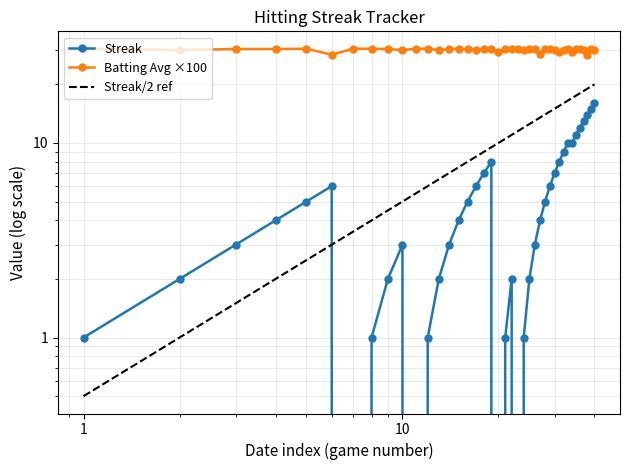

Between 2010-07-17 and 2010-07-30, which series saw the biggest shift?

Streak